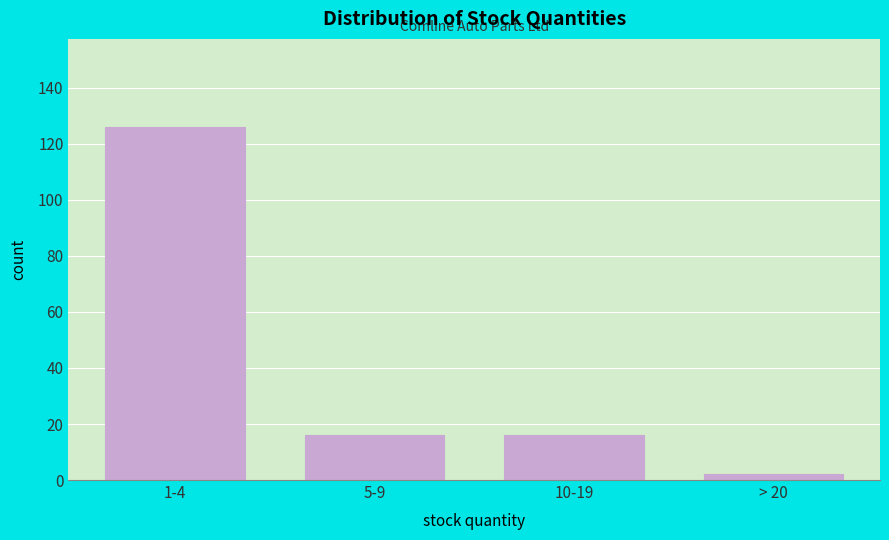

Reading left to right, transcribe all the data shown in this chart.

126	16	16	2